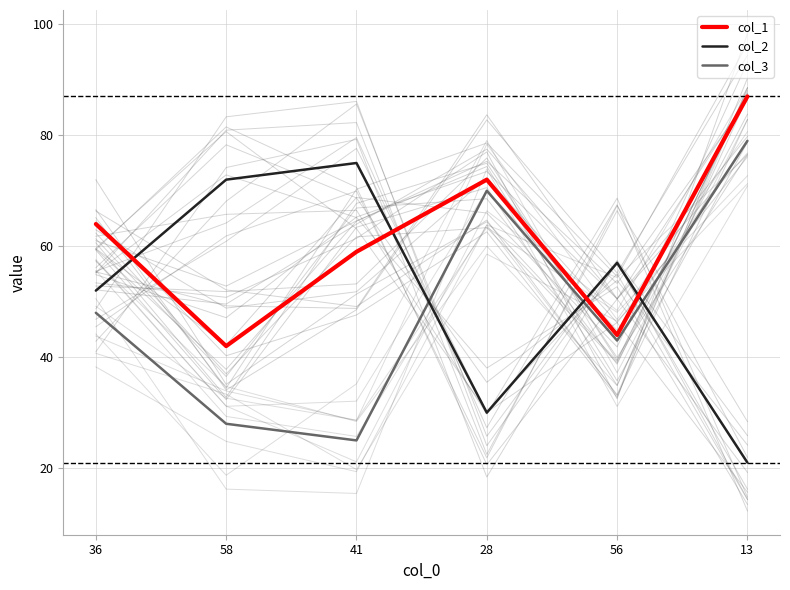

Count the number of data series in this chart.

3